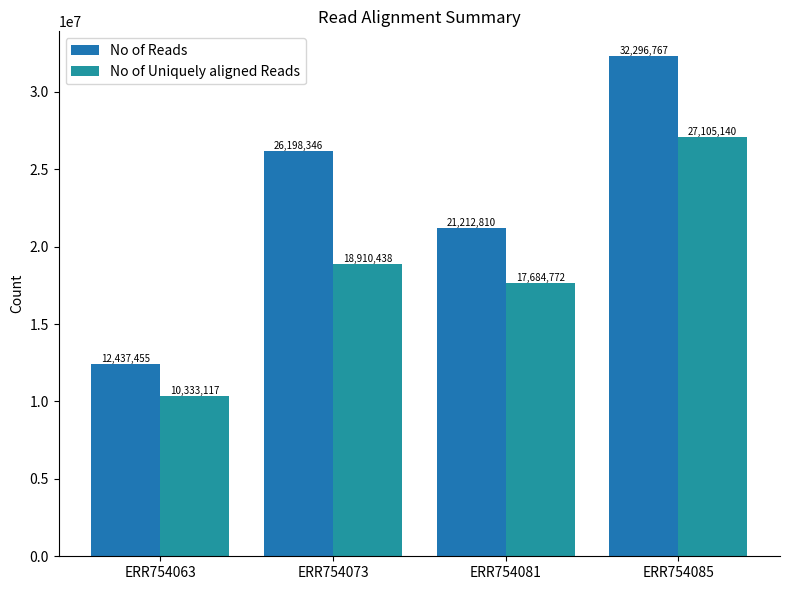

What is the value of the No of Uniquely aligned Reads bar at the 3rd from the left?

17684772